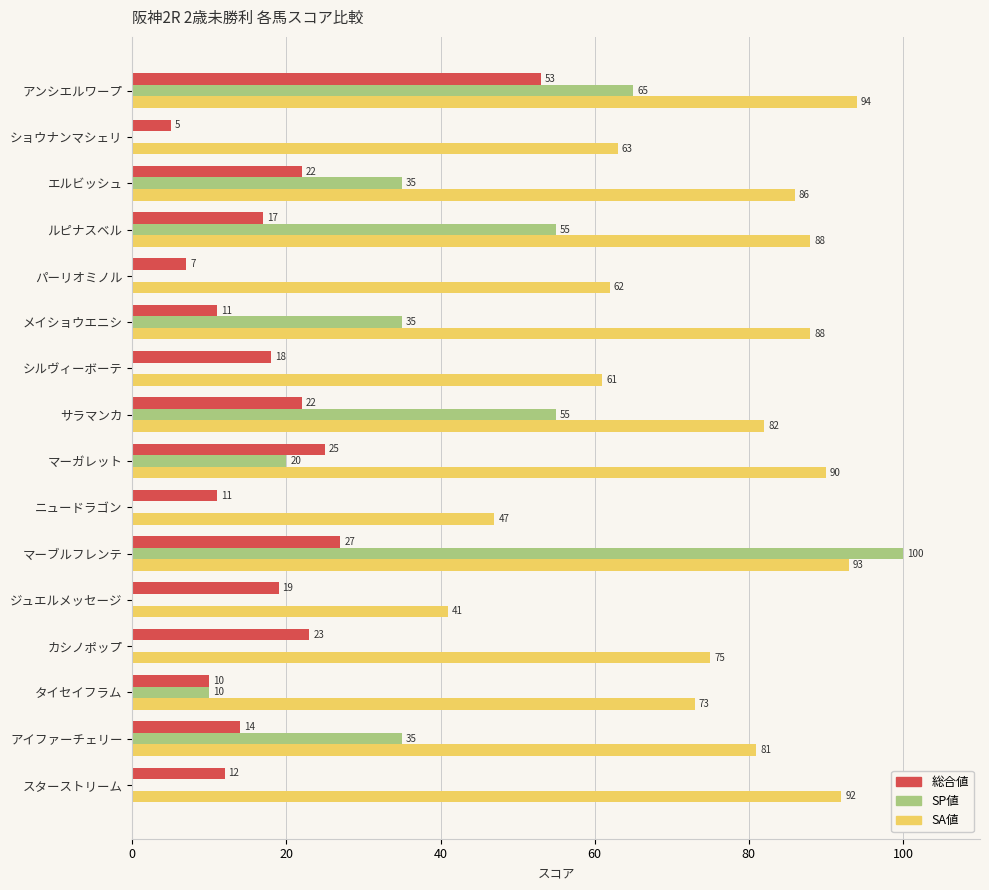

What is the total value across all series at マーブルフレンテ?

220